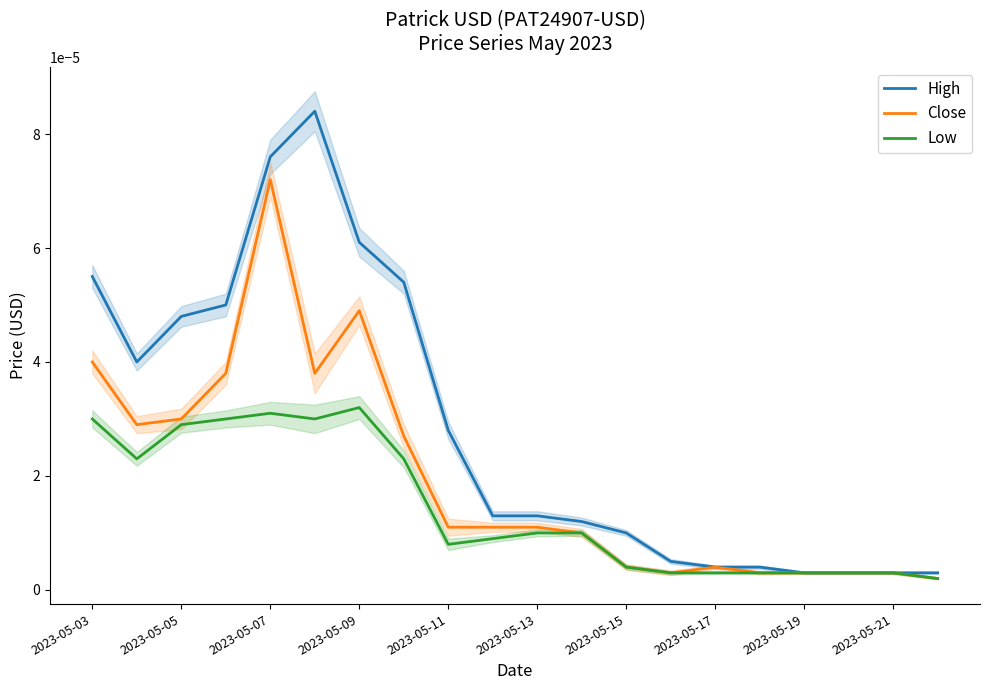

The High series shows 0.0 at 2023-05-09. True or false?

False